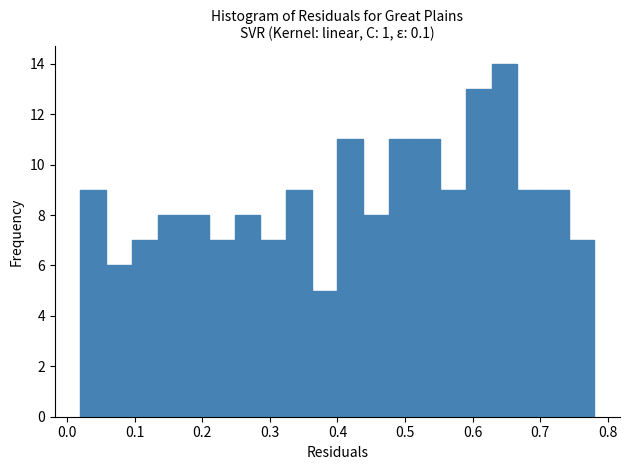

Read against the x-axis, roughly where is the centre of the tallest bar?

0.65